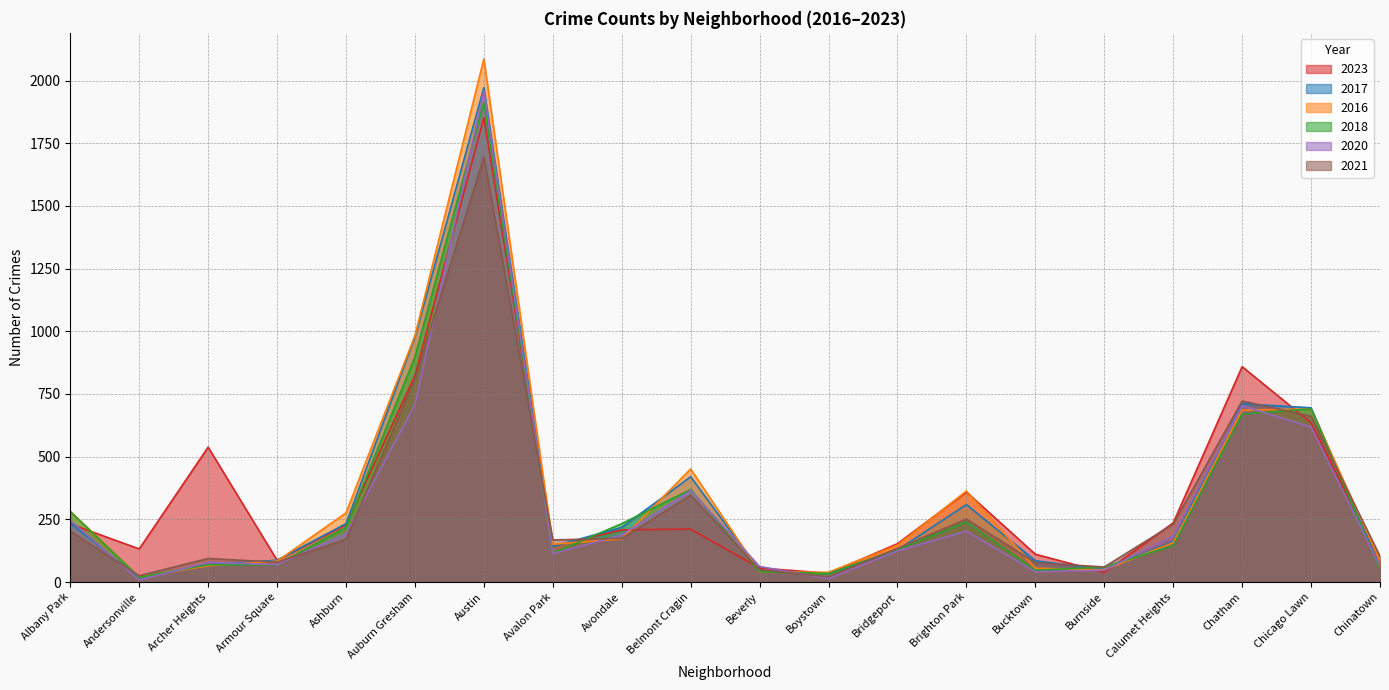

Does the chart have visible grid lines?

Yes